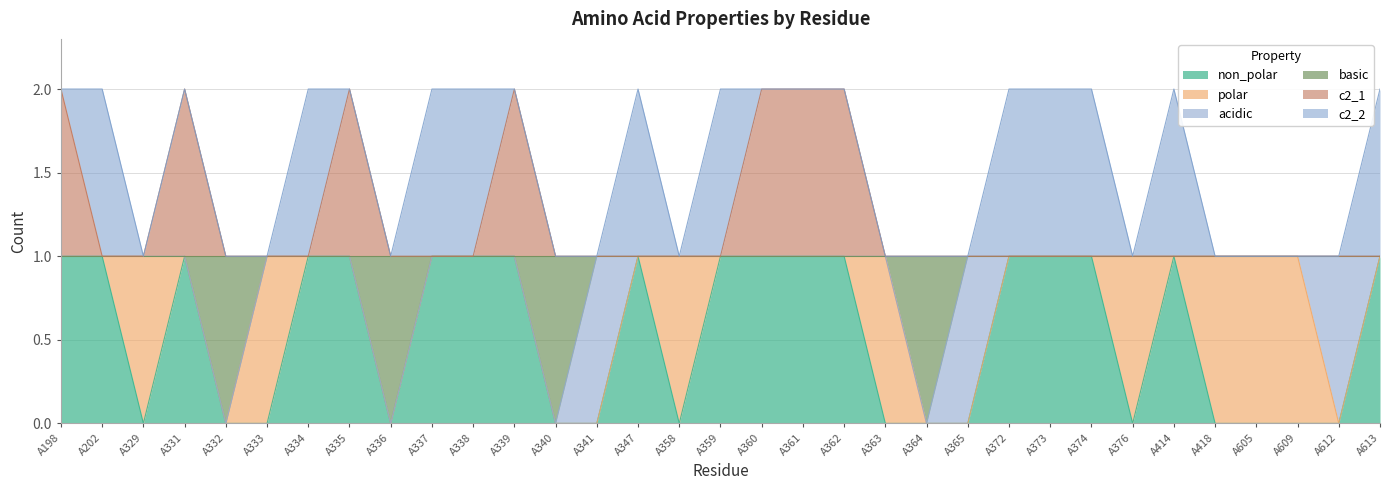

What are all the series names shown in the legend?

non_polar, polar, acidic, basic, c2_1, c2_2